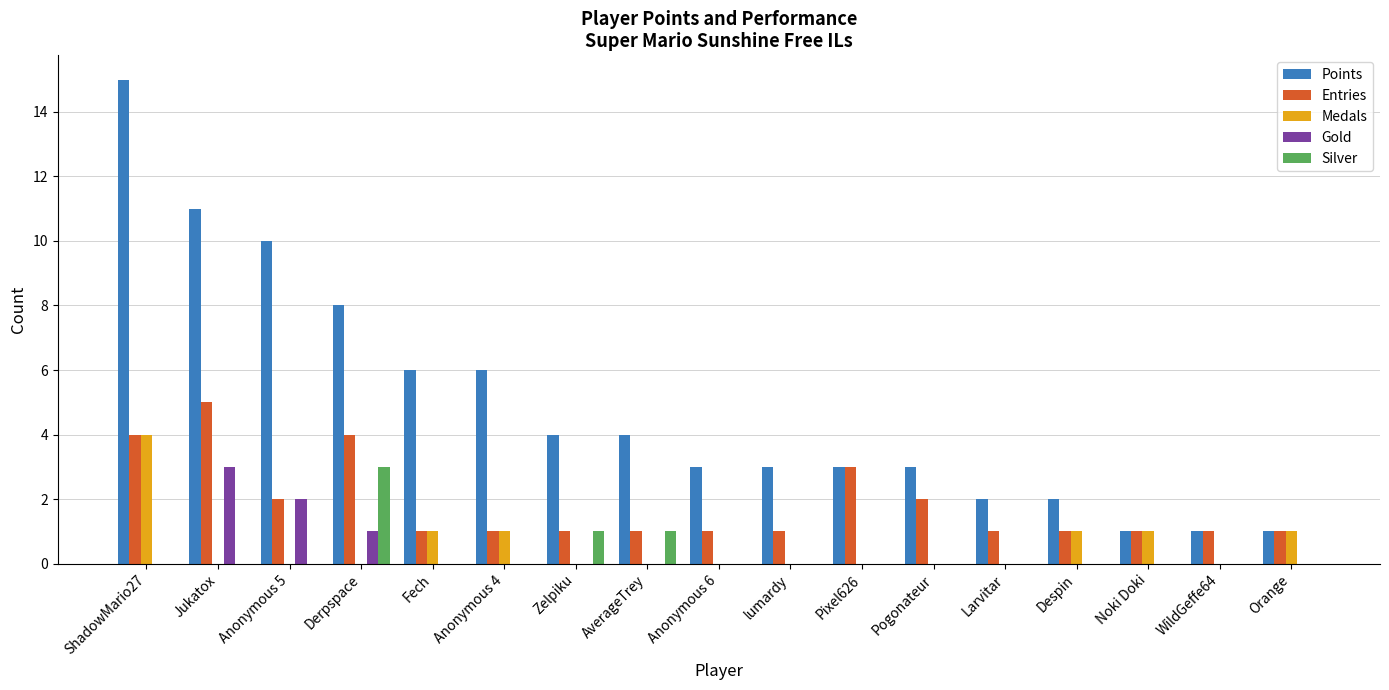

The Silver series shows 0 at Larvitar. True or false?

True